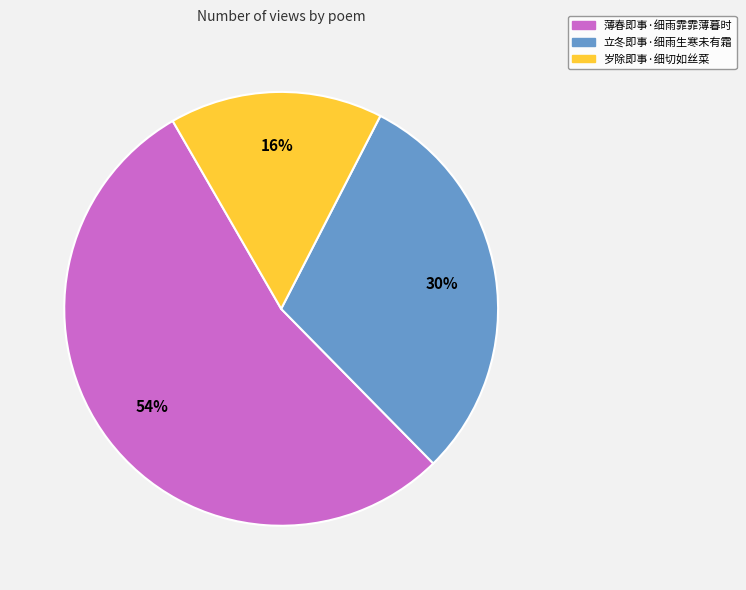

Does 薄春即事·细雨霏霏薄暮时 account for over 50% of the chart?

Yes